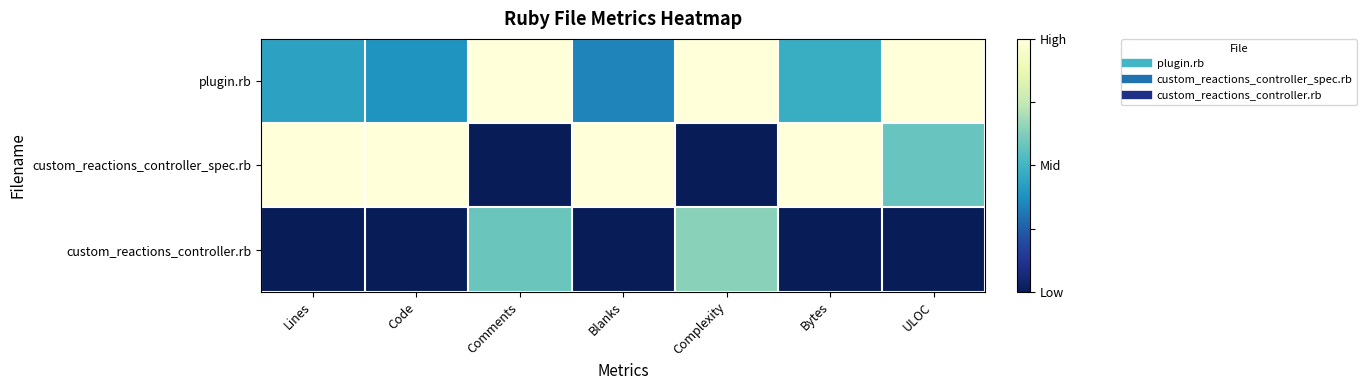

At how many categories does at least one series exceed 0?

7